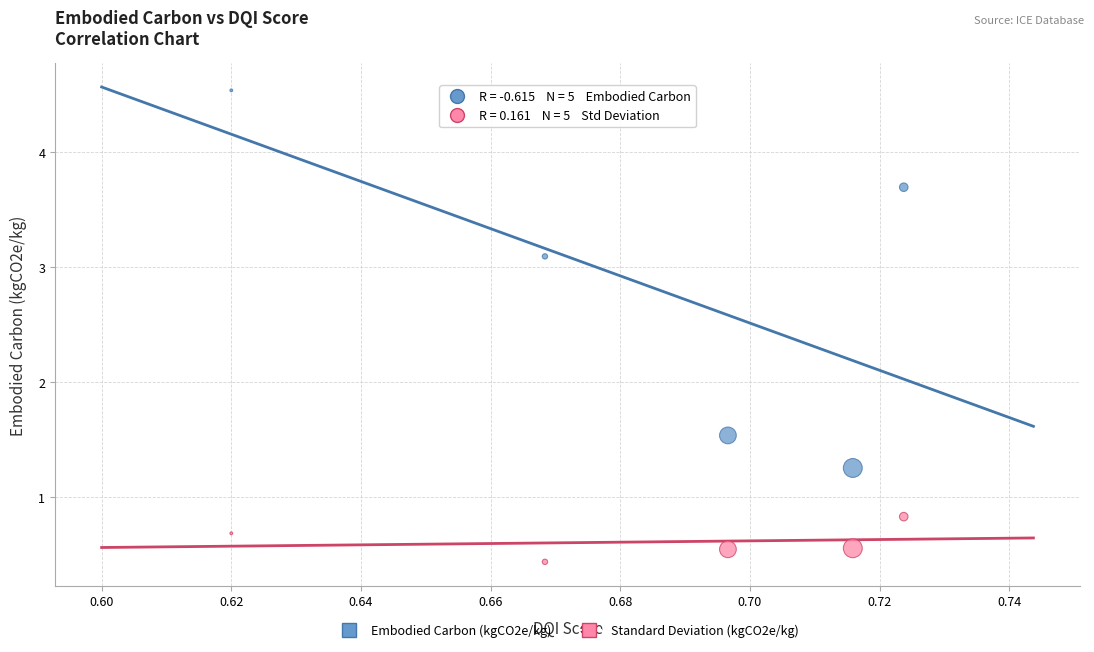

Which series has the widest spread of Y values?

Embodied Carbon (kgCO2e/kg)